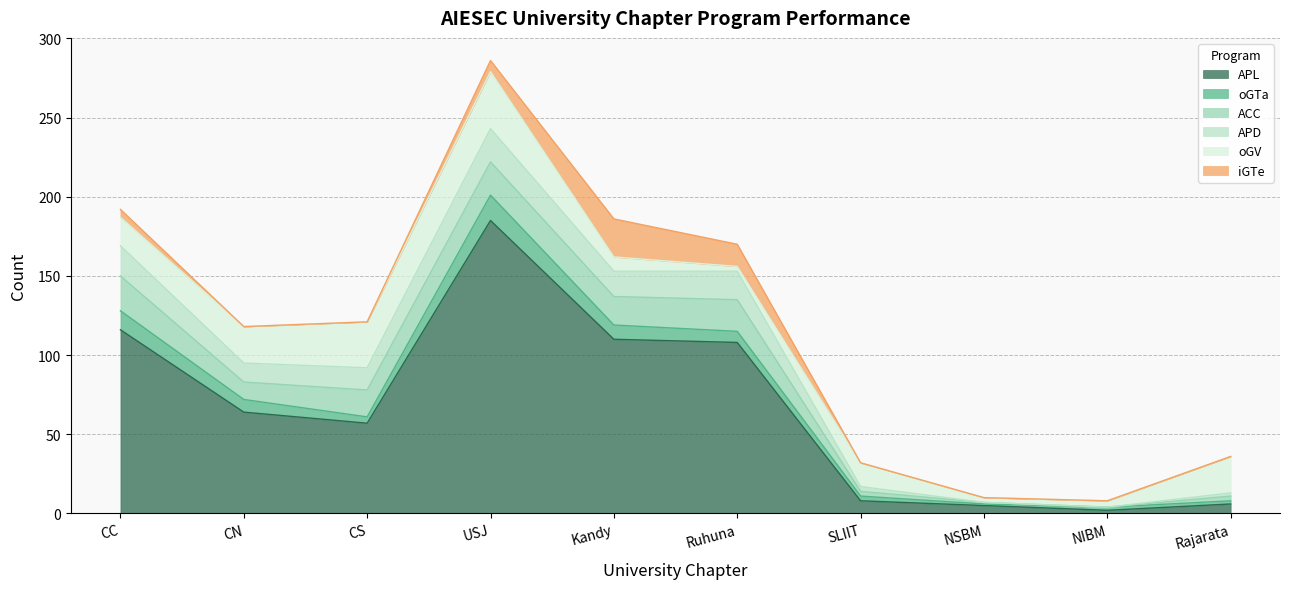

At which category is the sum across all series the highest?

USJ